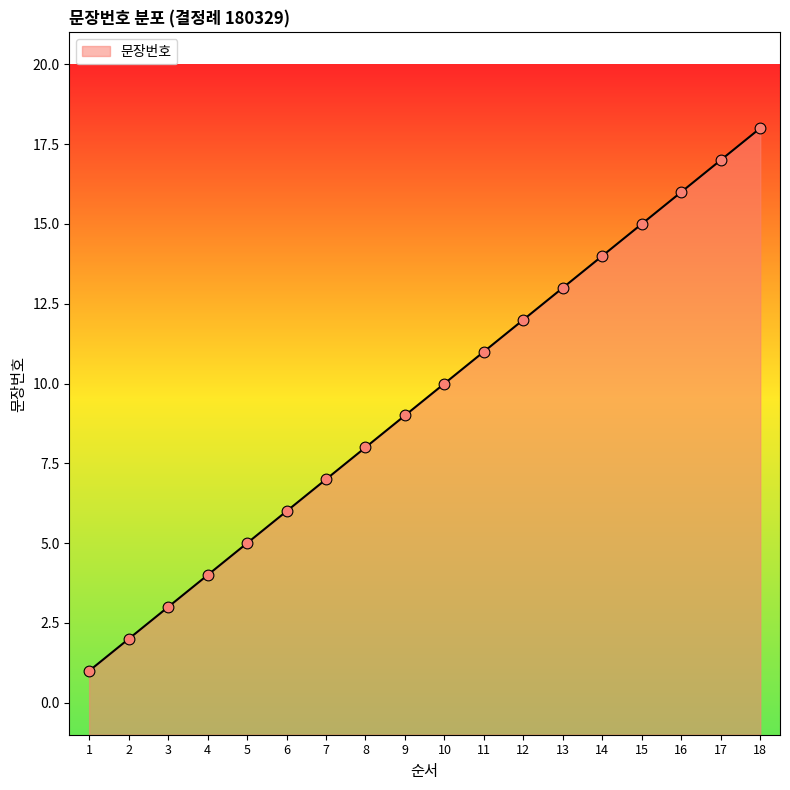

What is the change in value from 1 to 3?

+2